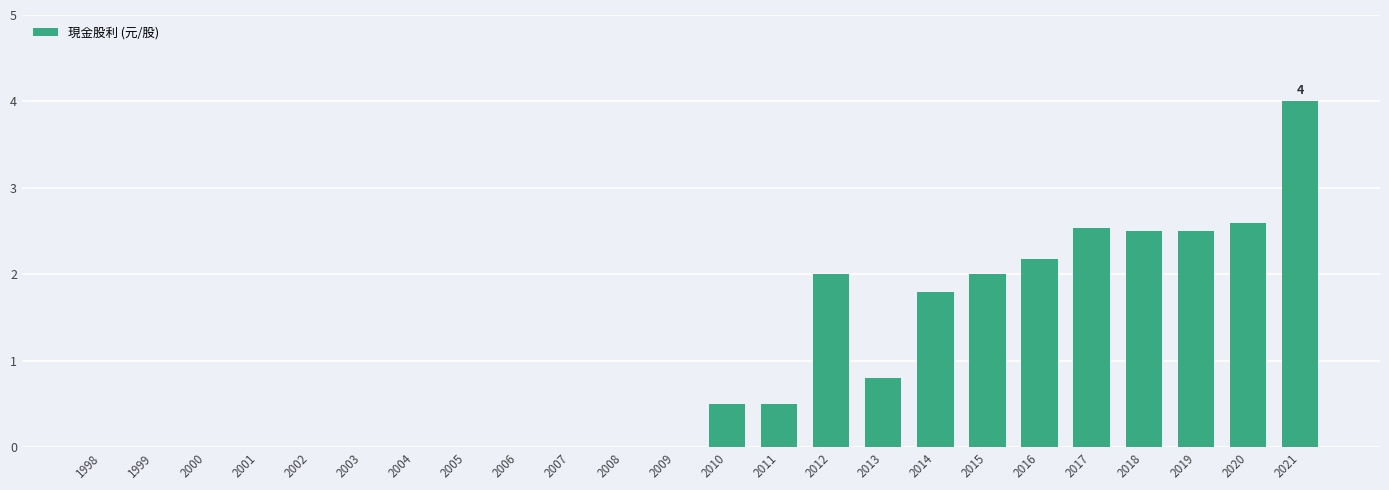

Reading left to right, list all the values displayed in this chart.

0.0	0.0	0.0	0.0	0.0	0.0	0.0	0.0	0.0	0.0	0.0	0.0	0.5	0.5	2.0	0.8	1.8	2.0	2.2	2.5	2.5	2.5	2.6	4.0